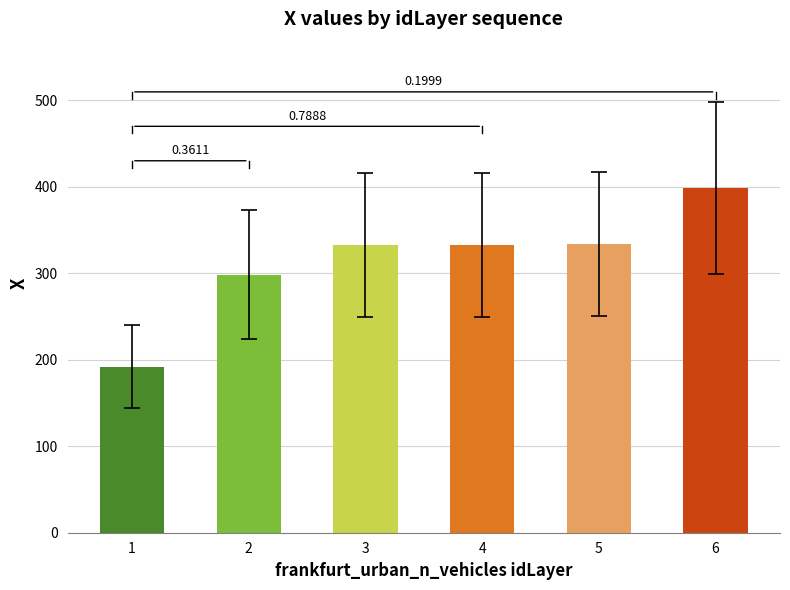

Reading left to right, transcribe all the data shown in this chart.

1=192.2	2=298.2	3=332.4	4=332.9	5=333.4	6=398.3